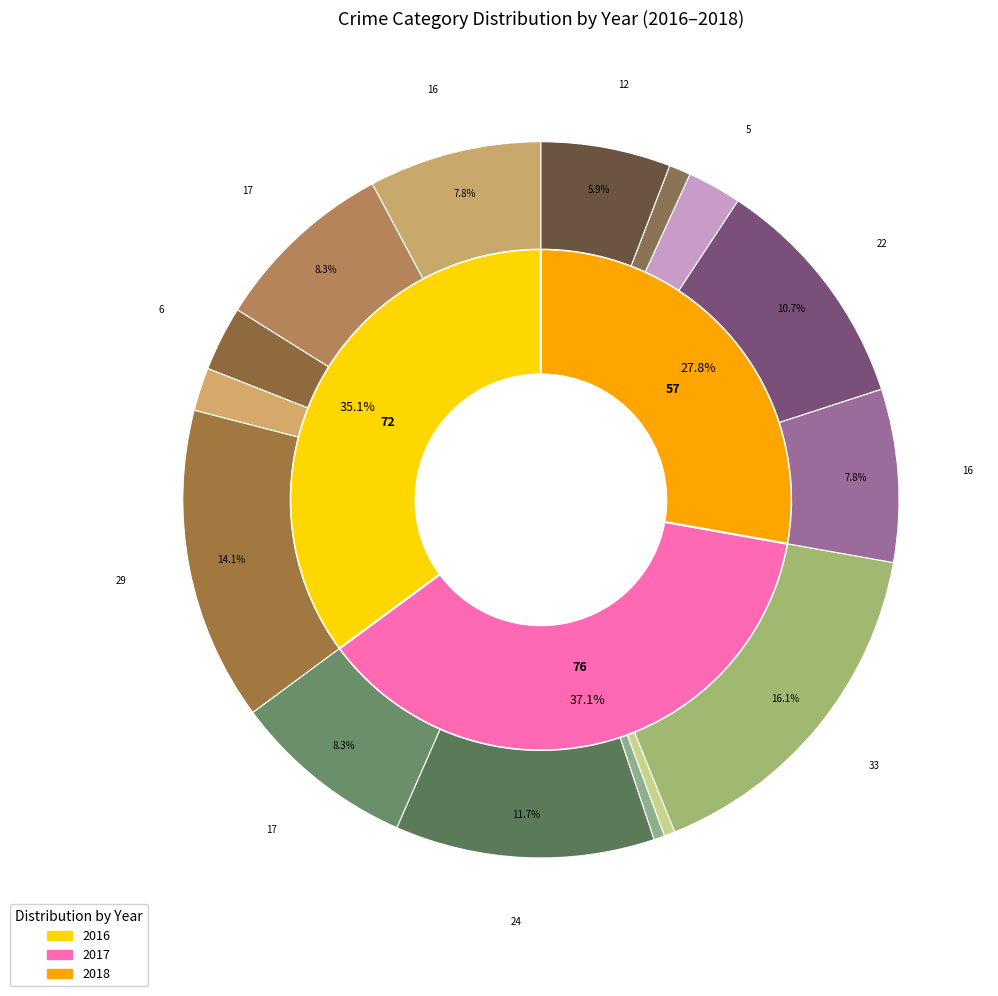

True or false: Aggravated Assault accounts for 22% of the total.

True